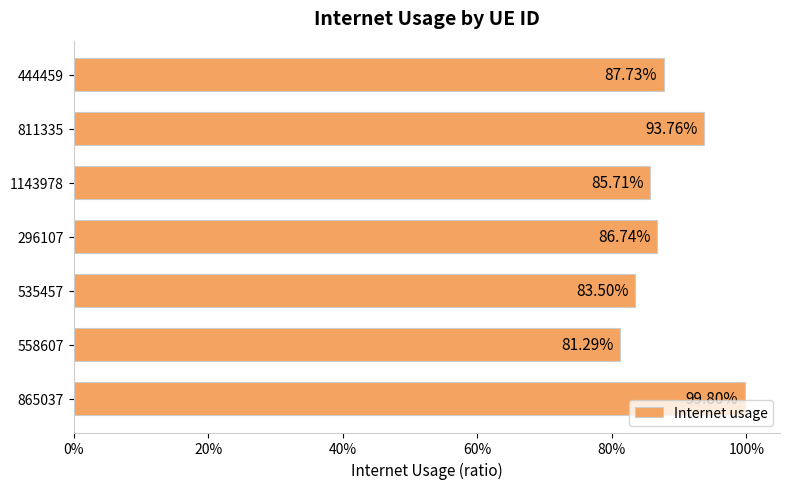

Does the chart contain any negative values?

No